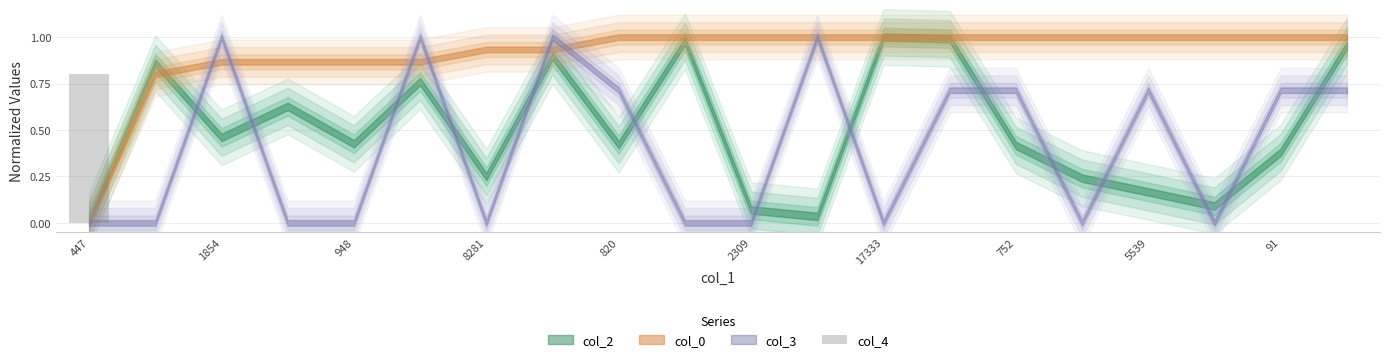

What is the sum of all values?

0.8